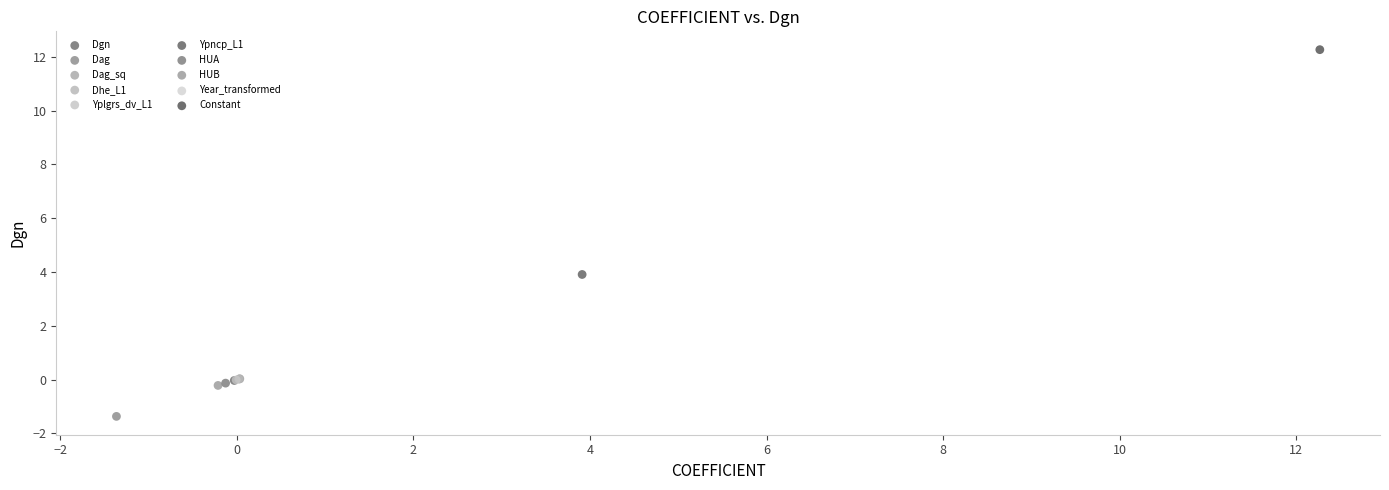

What are all the series names shown in the legend?

Dgn, Dag, Dag_sq, Dhe_L1, Yplgrs_dv_L1, Ypncp_L1, HUA, HUB, Year_transformed, Constant